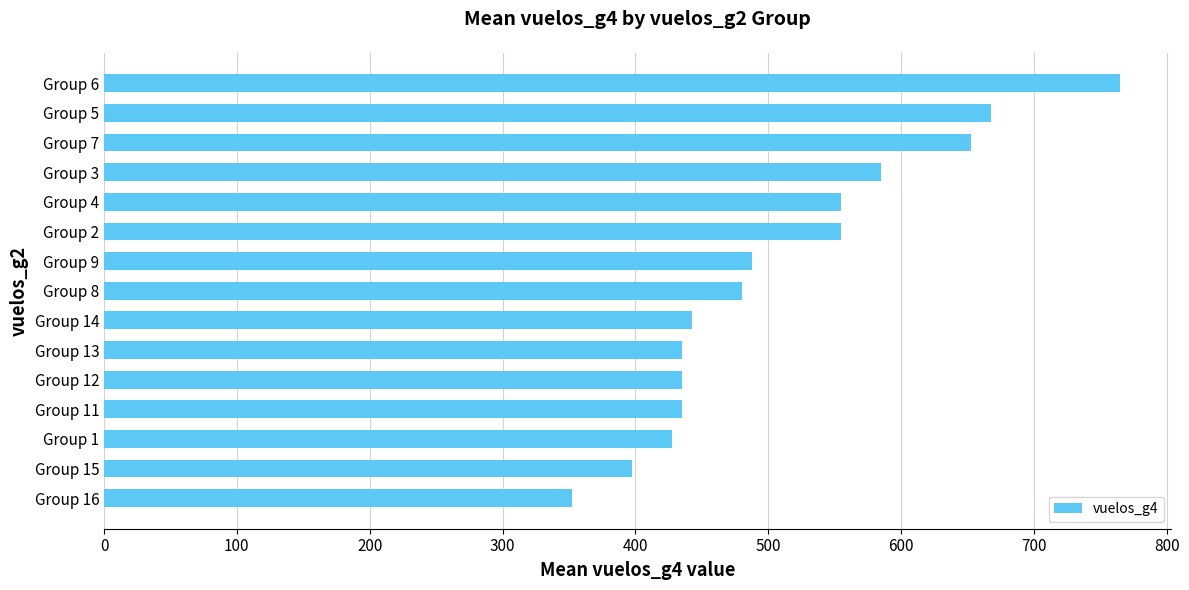

At which category does the chart reach its peak across all series?

Group 6